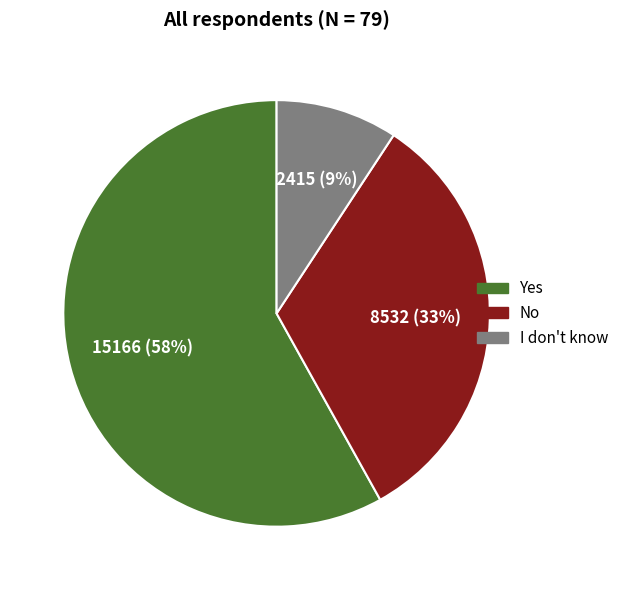

To the nearest percent, what is the average slice percentage?

33%